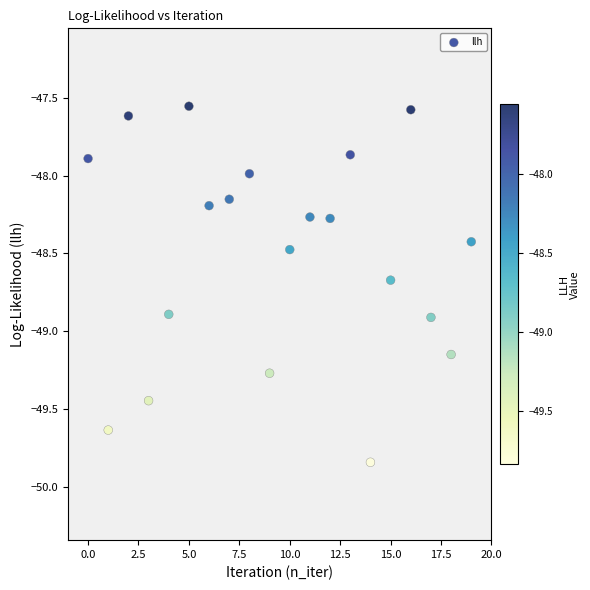

What is the range of Y values (max minus min)?

2.3